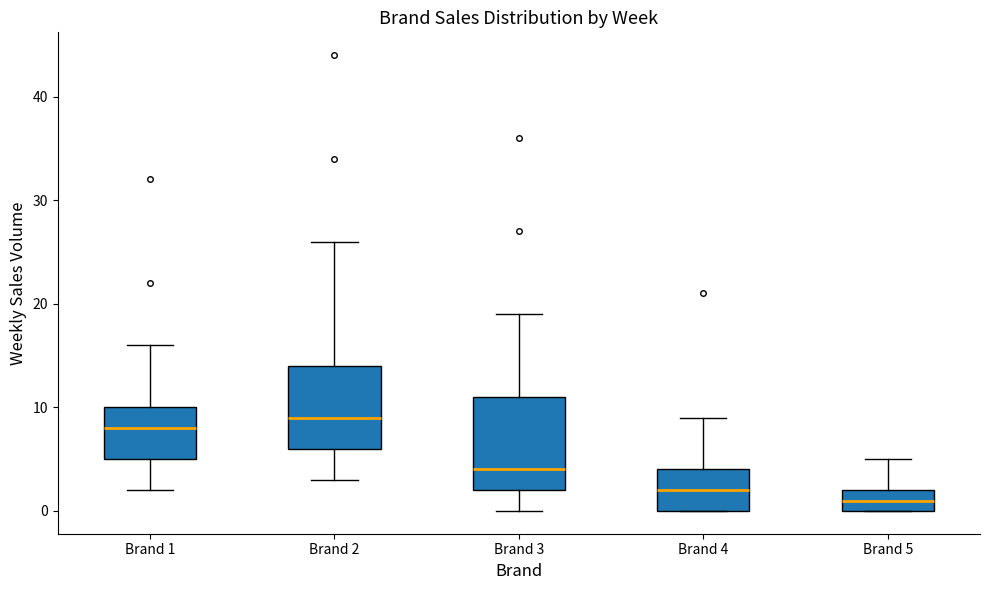

Comparing the boxes themselves (not the whiskers), which one is the tallest?

Brand 3